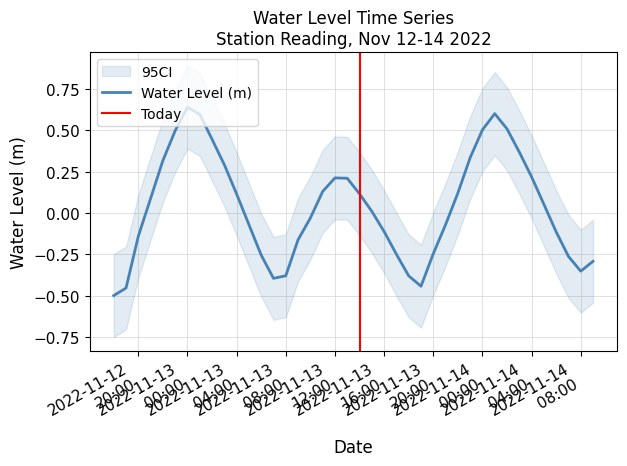

Which category has the lowest value across all series?

2022-11-12 18:00:00